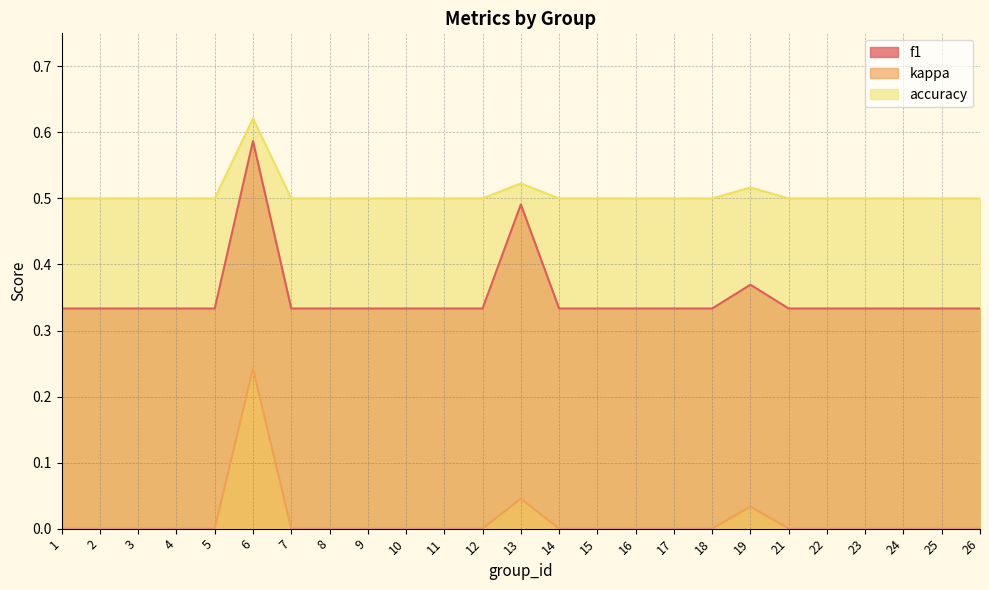

How many interior local valleys does the f1 series have?

1